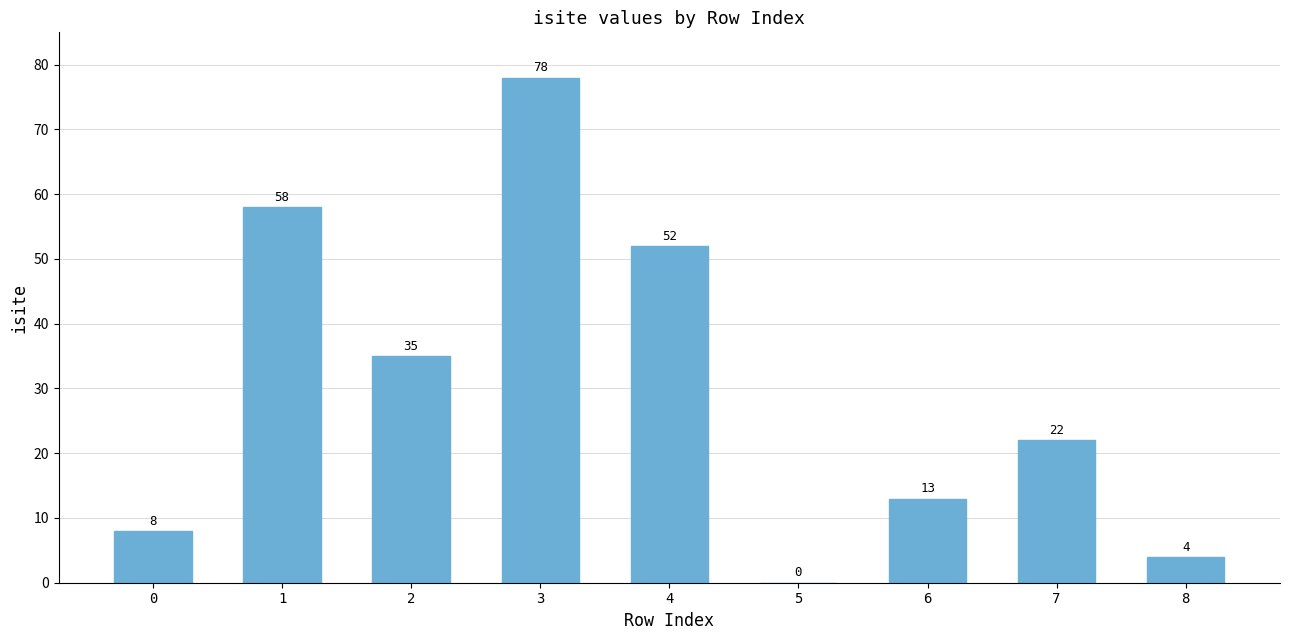

Are the bars grouped side by side (vs. stacked)?

No